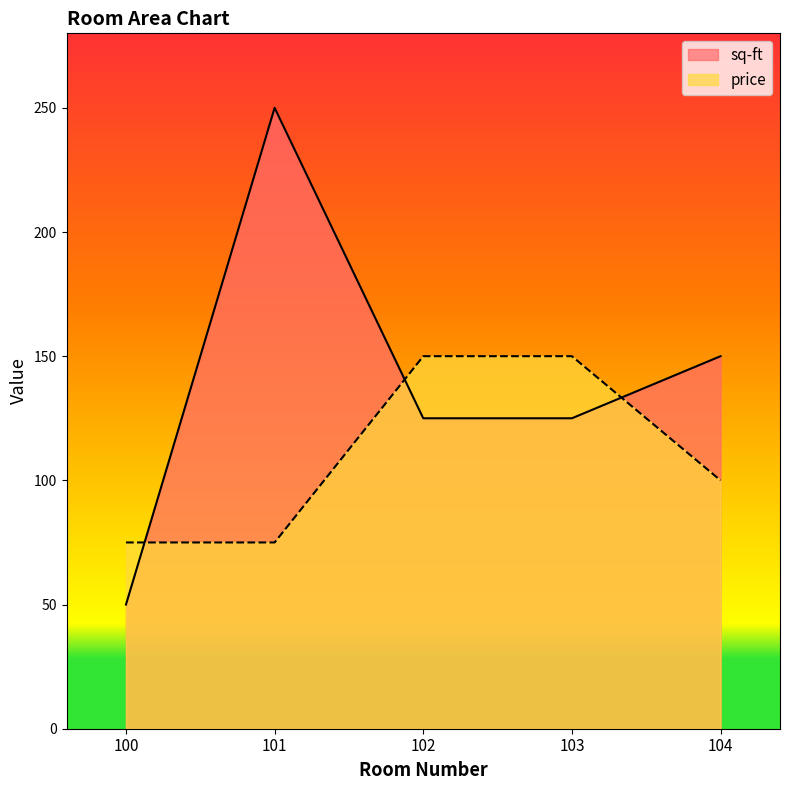

Between 103 and 104, which series saw the biggest shift?

price